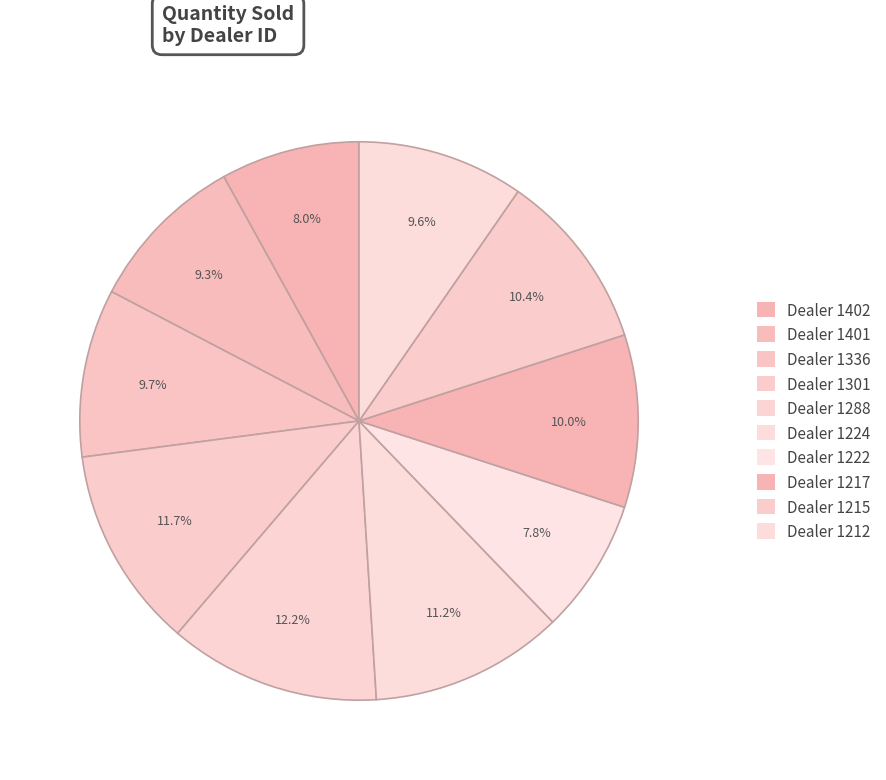

How many slices are in this pie chart?

10